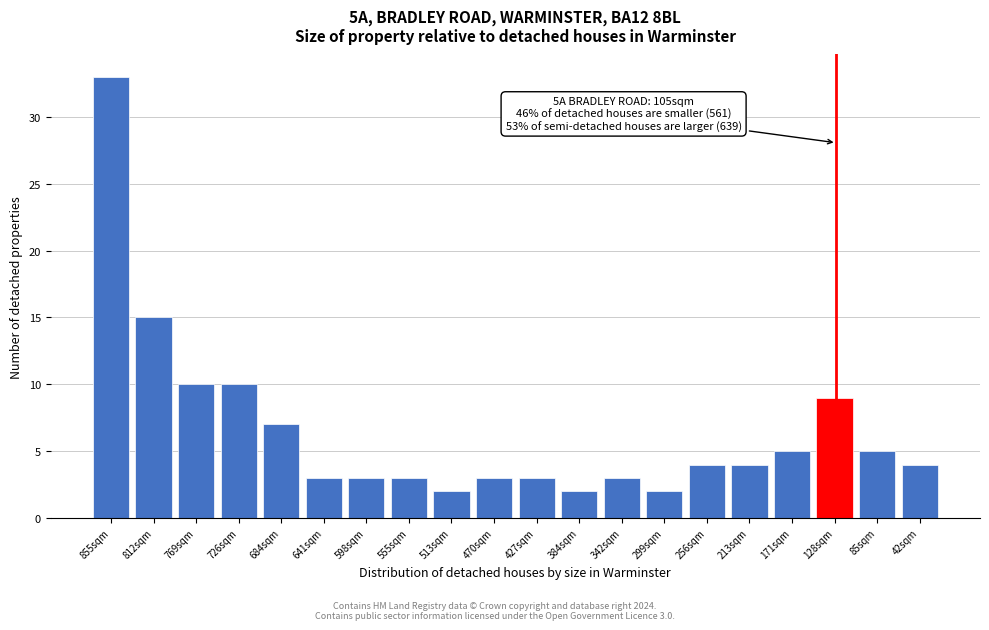

Reading right to left, extract all data points from this chart.

42sqm=4	85sqm=5	128sqm=9	171sqm=5	213sqm=4	256sqm=4	299sqm=2	342sqm=3	384sqm=2	427sqm=3	470sqm=3	513sqm=2	555sqm=3	598sqm=3	641sqm=3	684sqm=7	726sqm=10	769sqm=10	812sqm=15	855sqm=33